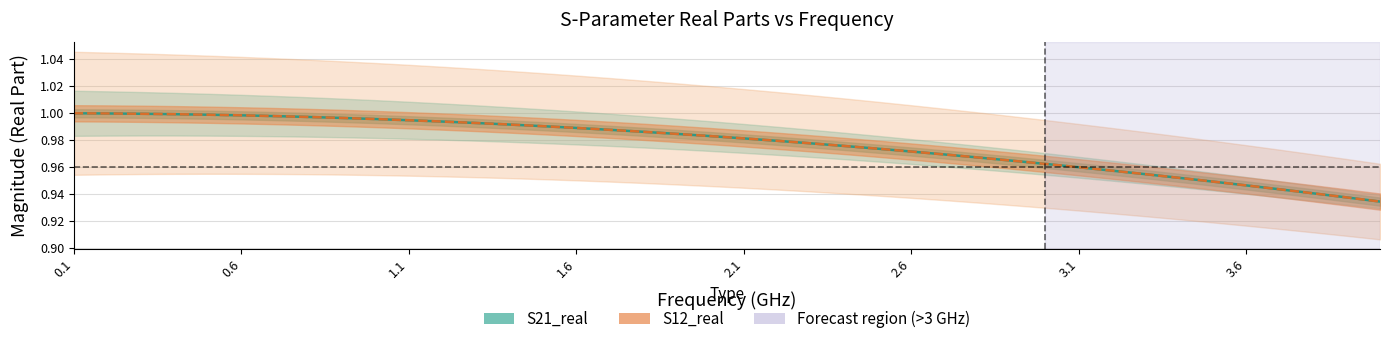

Count the number of data series in this chart.

2